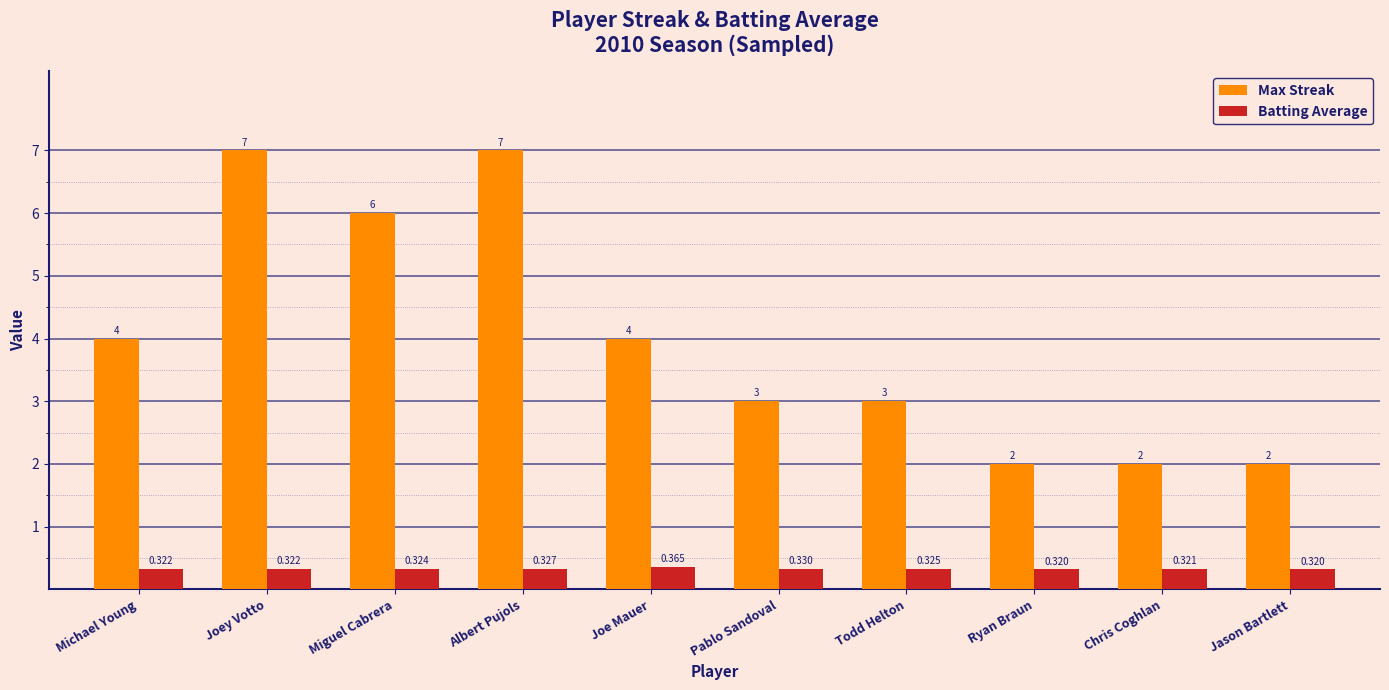

What is the approximate value of Max Streak at Michael Young?

4.0